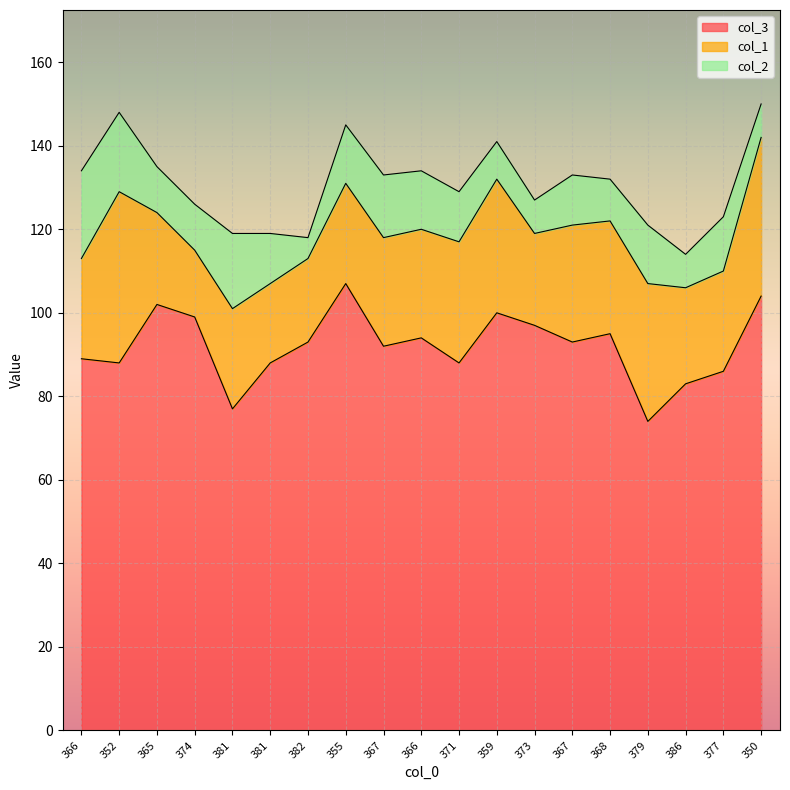

Where is col_2 nearest to the value 13?

377